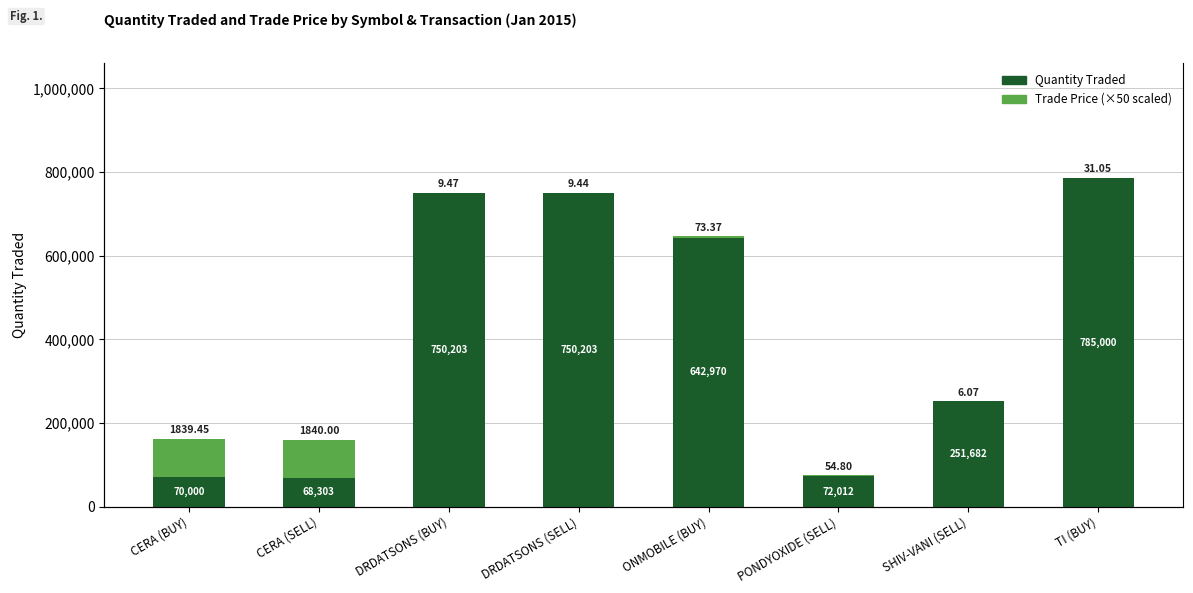

List the series in order of their overall mean, lowest first.

Trade Price (×50 scaled), Quantity Traded